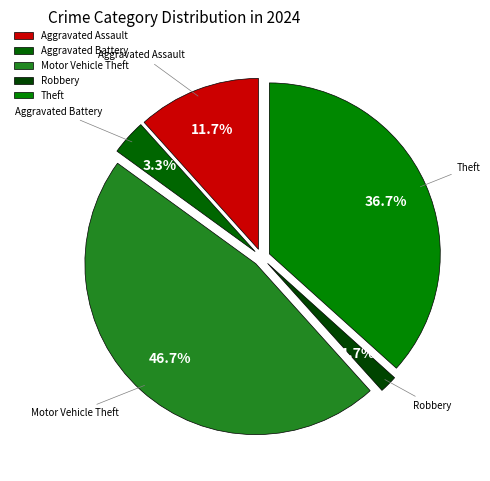

Which category has the biggest portion of the pie?

Motor Vehicle Theft